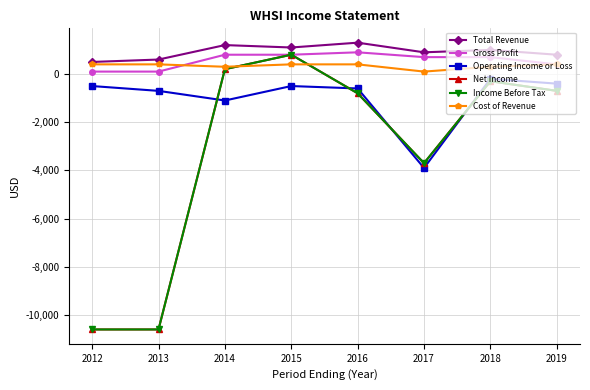

What is the smallest value displayed?

-10600